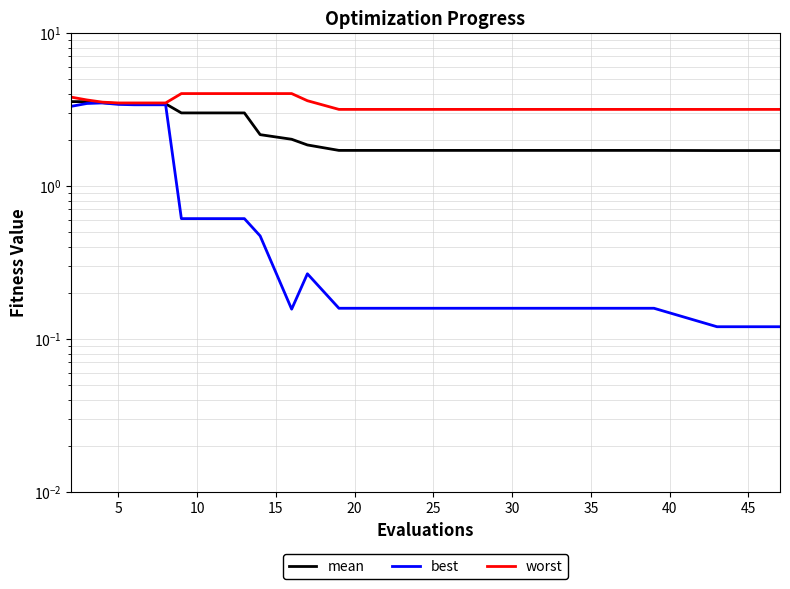

Reading left to right, list all the values displayed in this chart.

mean: 3.5	3.5	3.5	3.4	3.4	3.4	3.4	3.0	3.0	2.2	2.0	1.8	1.7	1.7	1.7	1.7	1.7	1.7	1.7	1.7
best: 3.3	3.4	3.5	3.4	3.4	3.4	3.4	0.6	0.6	0.5	0.2	0.3	0.2	0.2	0.2	0.2	0.2	0.2	0.1	0.1
worst: 3.8	3.6	3.5	3.5	3.5	3.5	3.5	4.0	4.0	4.0	4.0	3.6	3.2	3.2	3.2	3.2	3.2	3.2	3.2	3.2